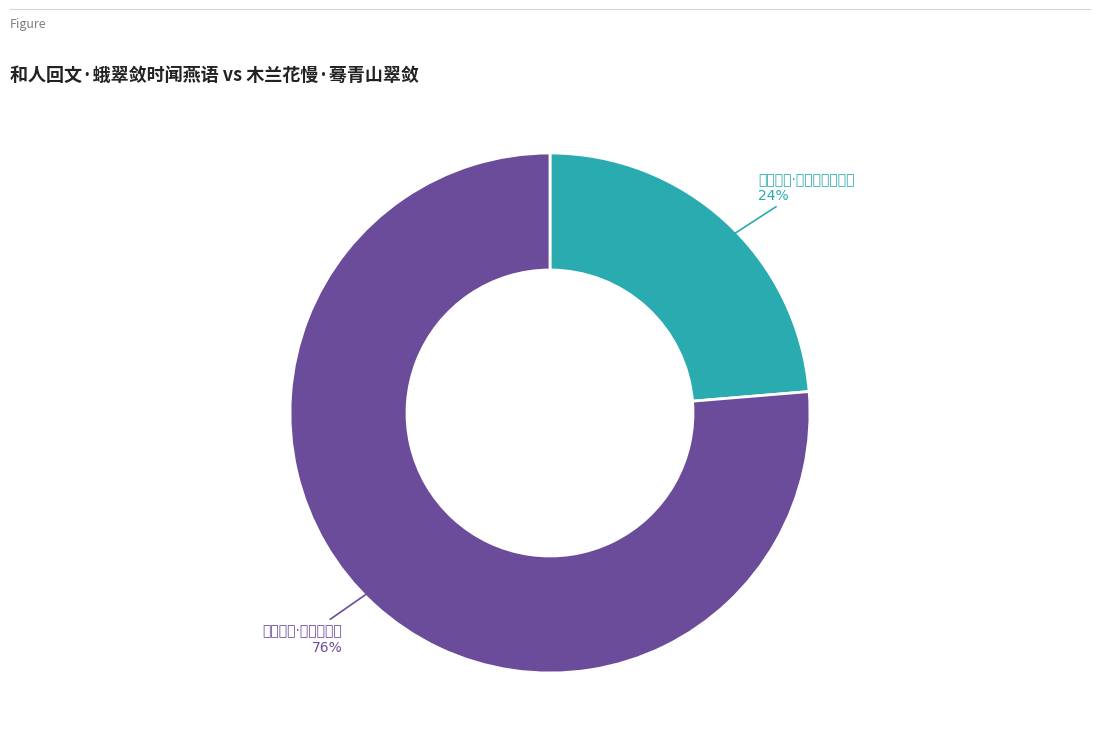

To the nearest percent, what is the average slice percentage?

50%